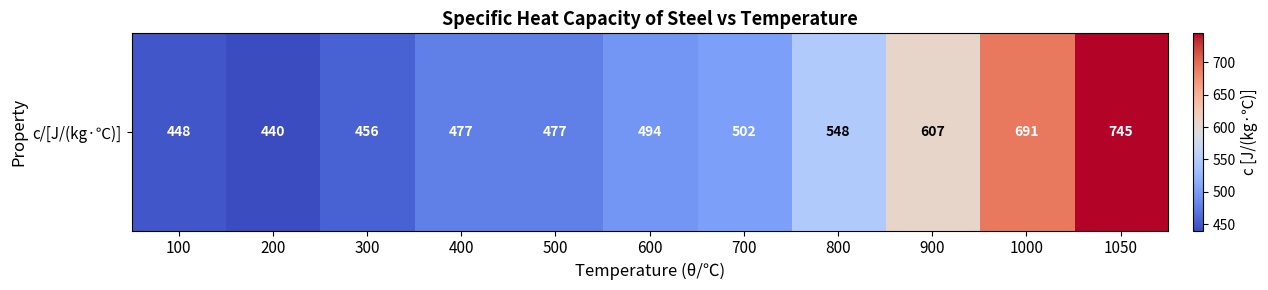

Reading left to right, what are all the values shown in this chart?

100=448	200=440	300=456	400=477	500=477	600=494	700=502	800=548	900=607	1000=691	1050=745